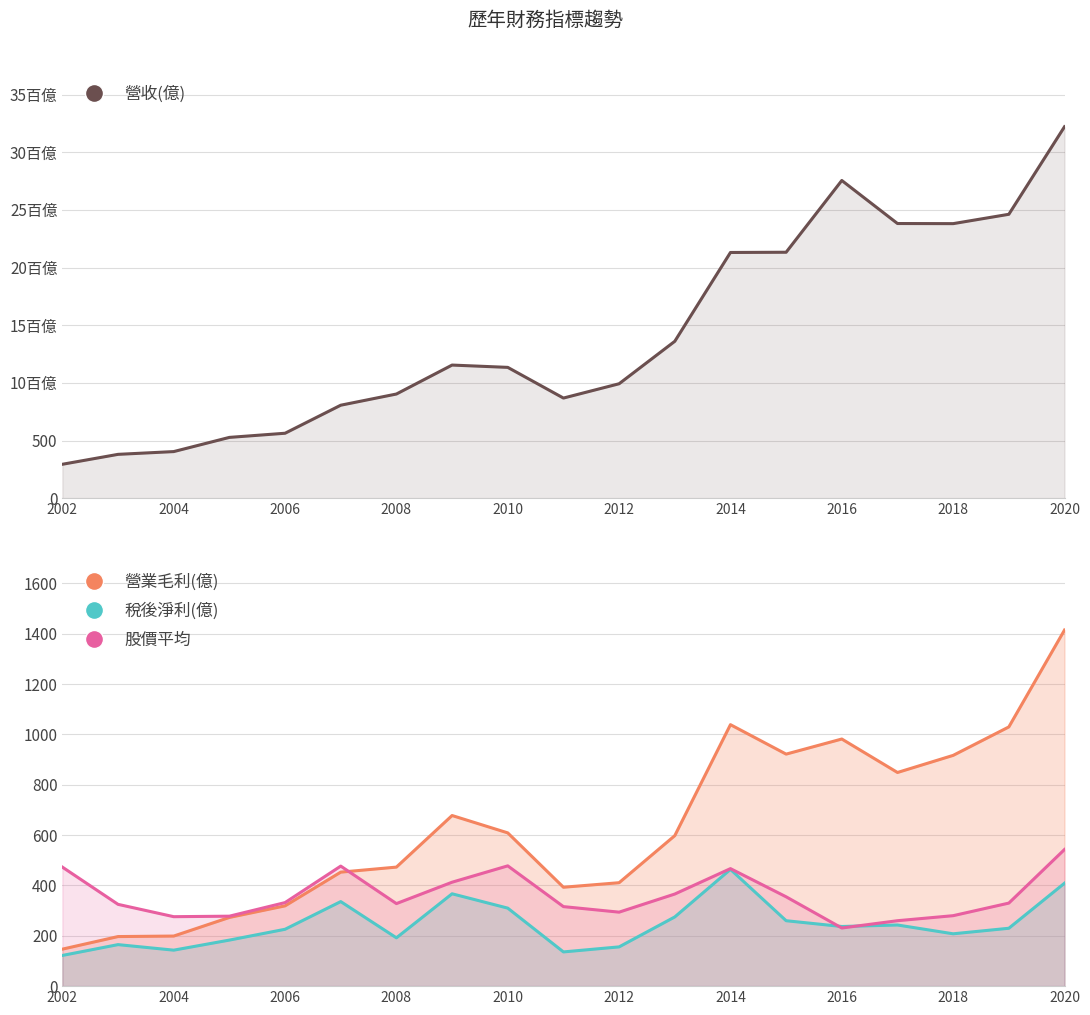

Is the value of 營業毛利(億) at 2008 greater than the value of 稅後淨利(億) at 16?

Yes